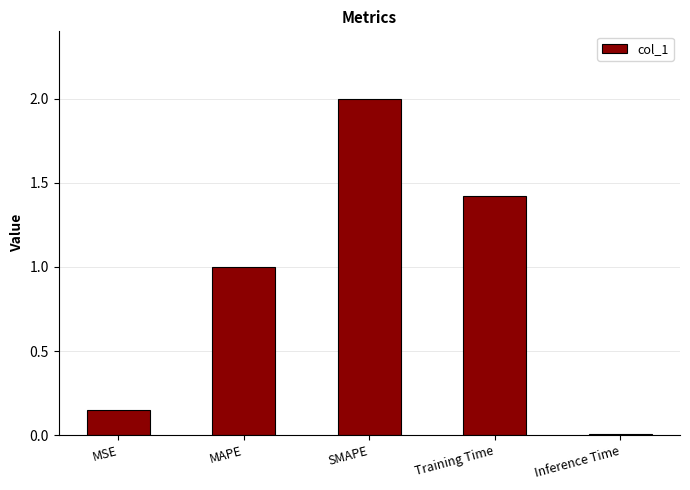

At which label is the value closest to 1?

MAPE